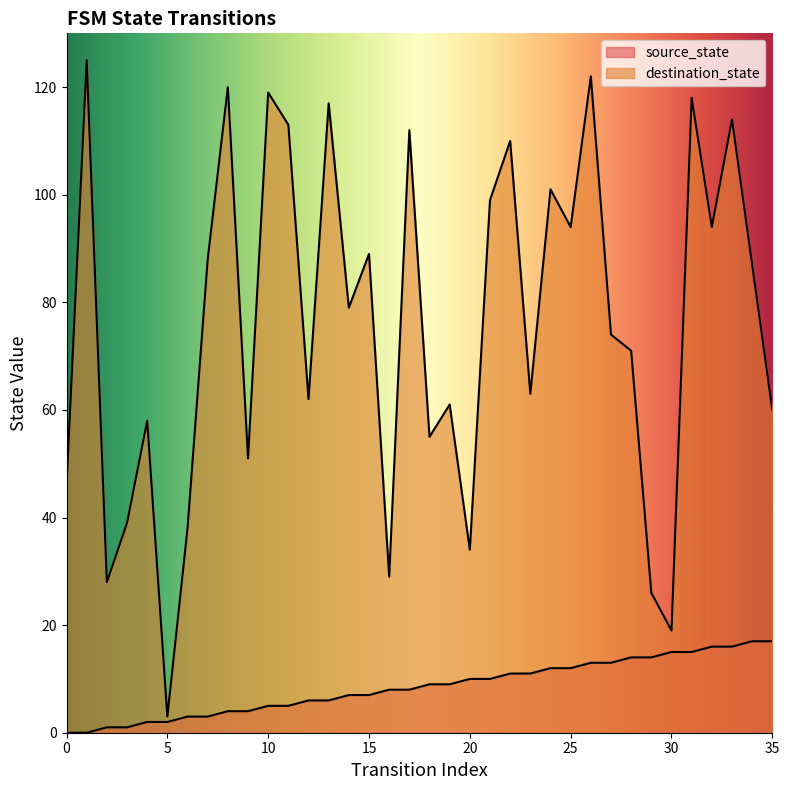

Reading right to left, extract all data points from this chart.

source_state: 17	17	16	16	15	15	14	14	13	13	12	12	11	11	10	10	9	9	8	8	7	7	6	6	5	5	4	4	3	3	2	2	1	1	0	0
destination_state: 60	87	114	94	118	19	26	71	74	122	94	101	63	110	99	34	61	55	112	29	89	79	117	62	113	119	51	120	88	38	3	58	39	28	125	46